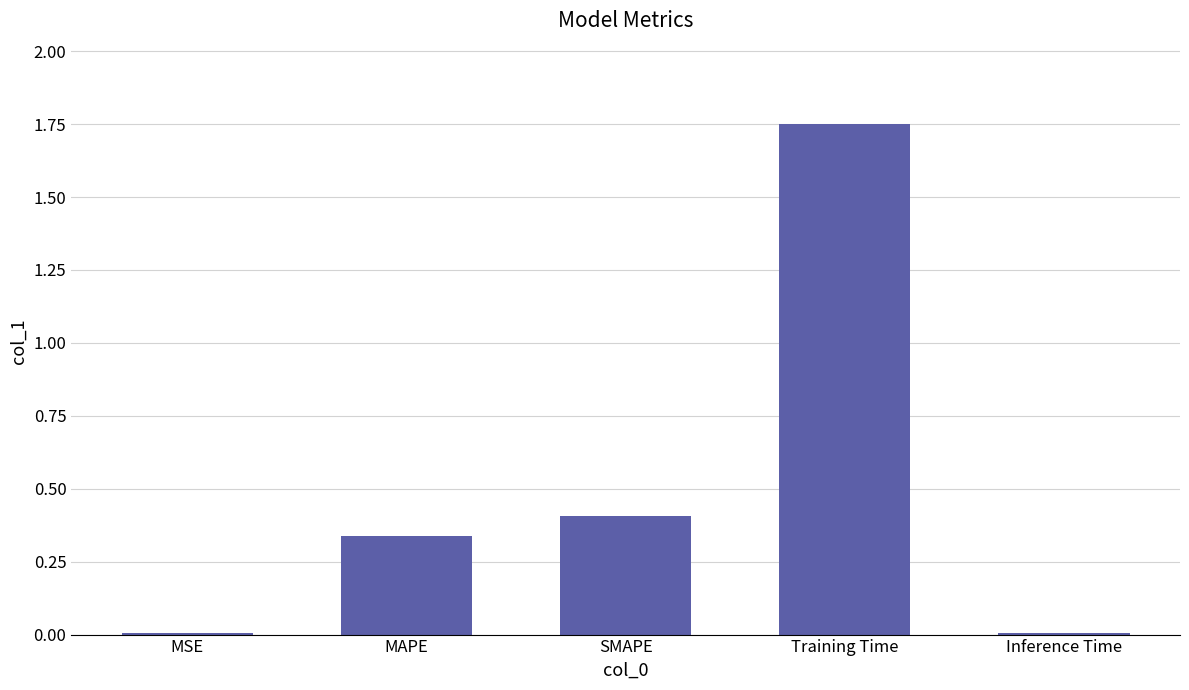

Are the bars horizontal?

No